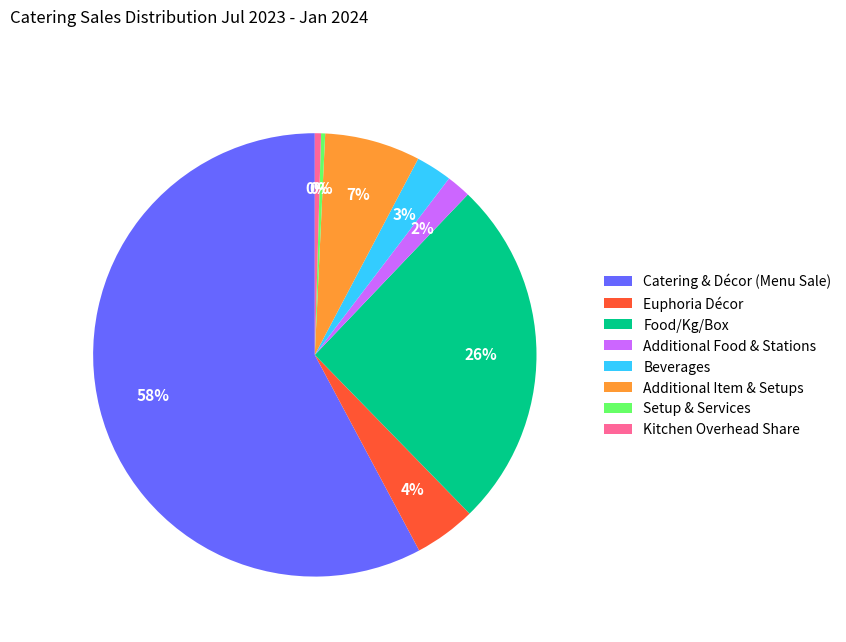

How many slices are in this pie chart?

8